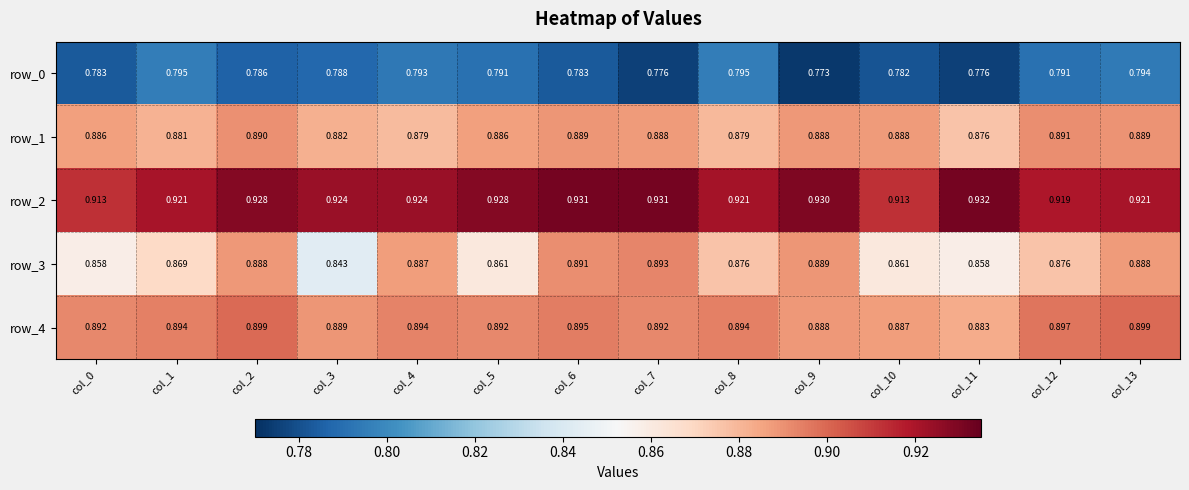

Is the value of row_4 at col_5 greater than the value of row_3 at col_13?

Yes